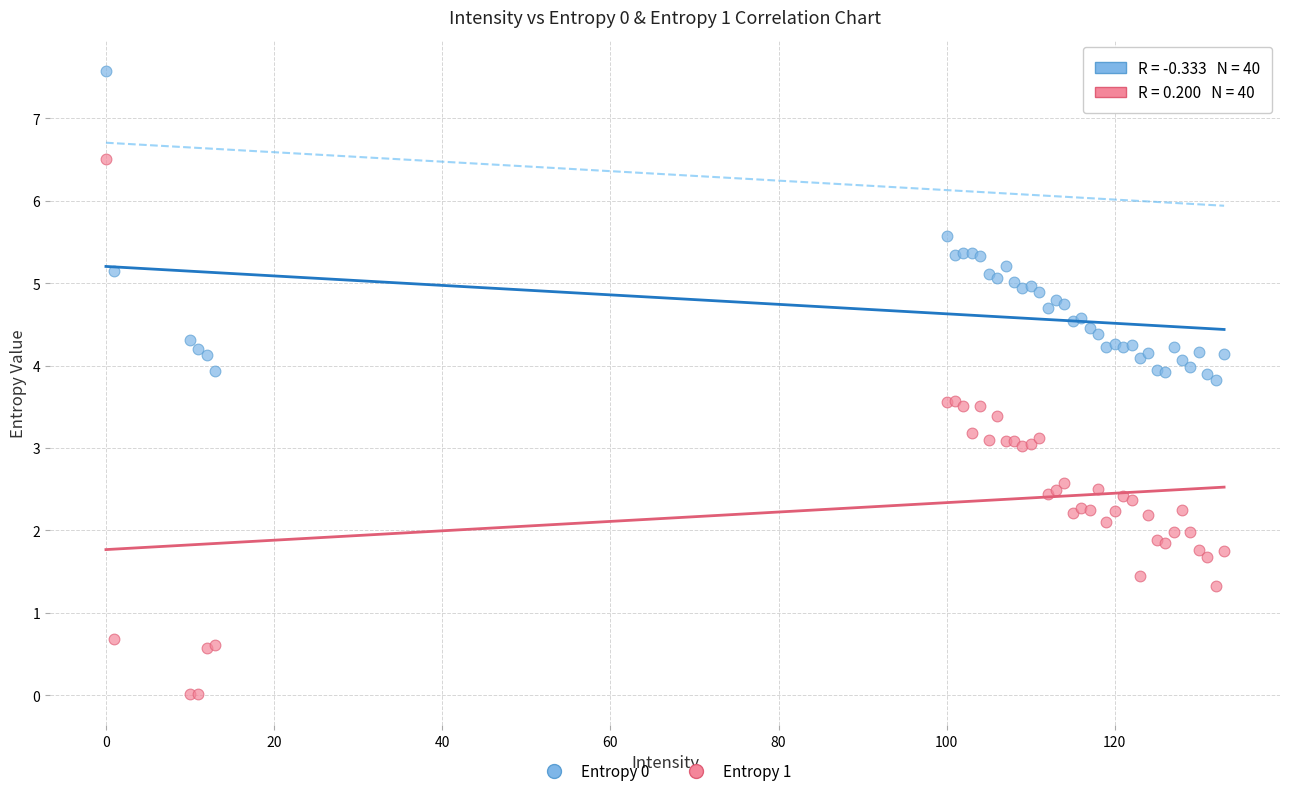

What is the X range (max minus min) for the scatter plot?

133.0